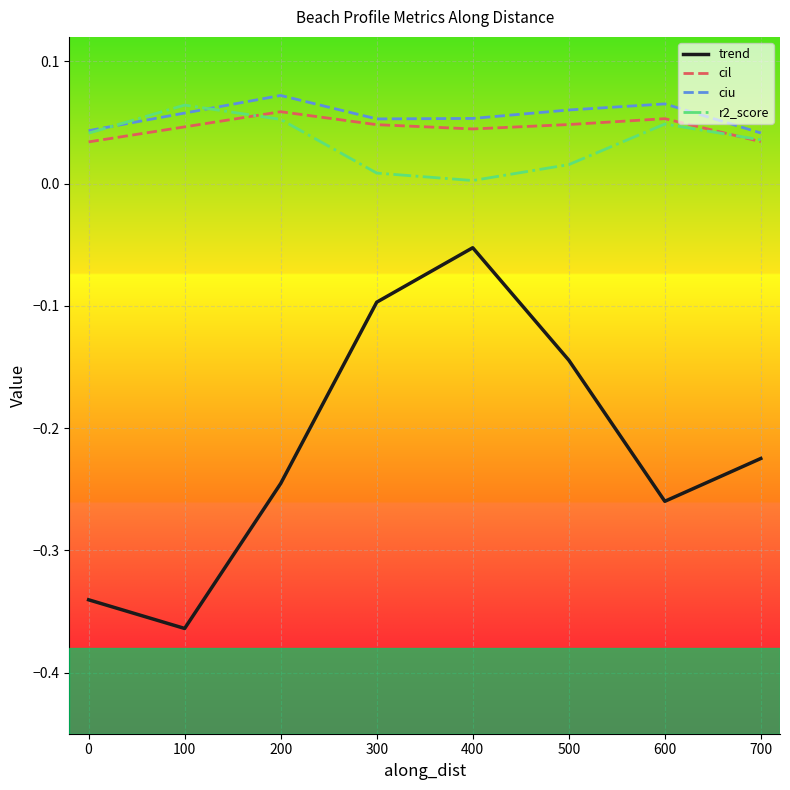

True or false: ciu has more than 0 interior local peaks.

True